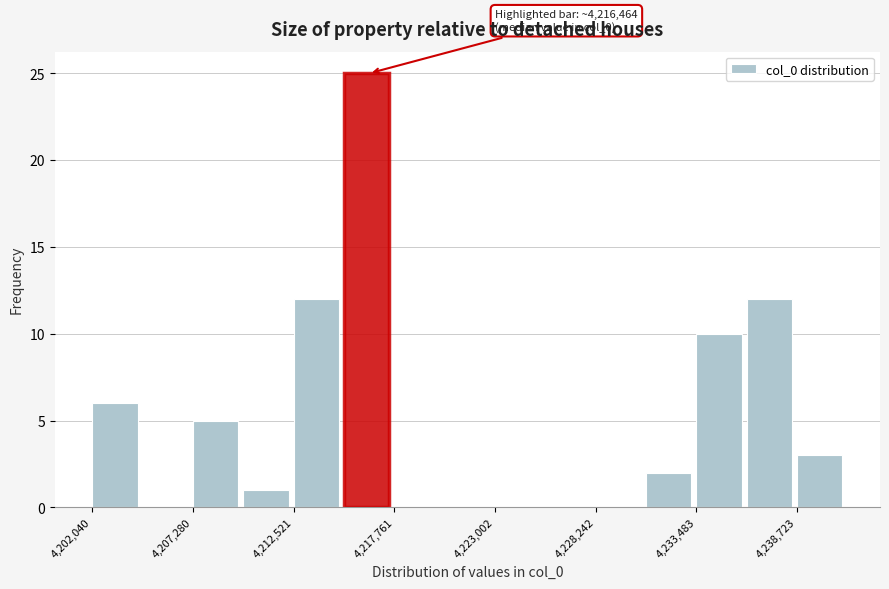

Read against the x-axis, roughly where is the centre of the tallest bar?

4216000